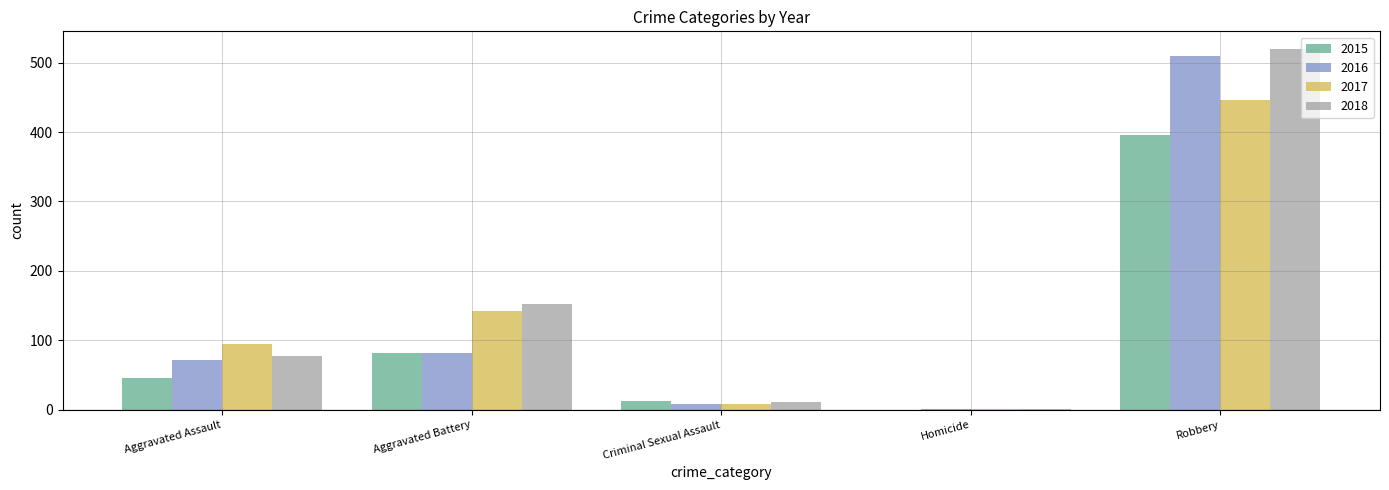

Is it true that 2018 equals 77 at Aggravated Assault?

True